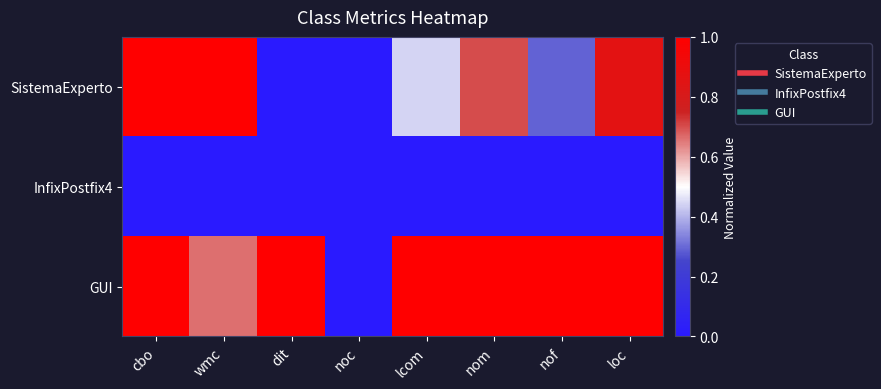

Which series has the largest range (max minus min)?

SistemaExperto